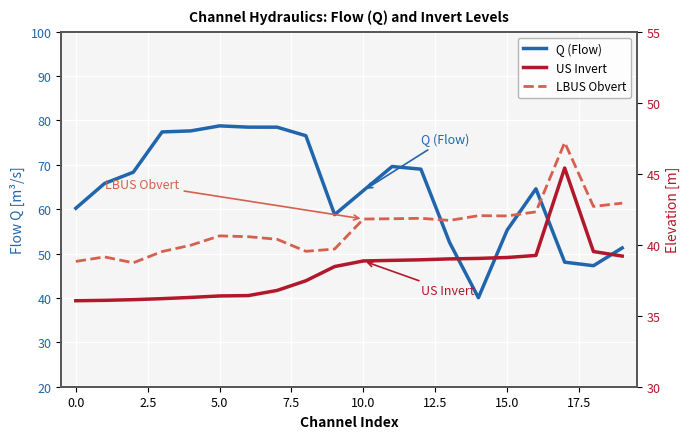

At which label is LBUS Obvert closest to 42?

15